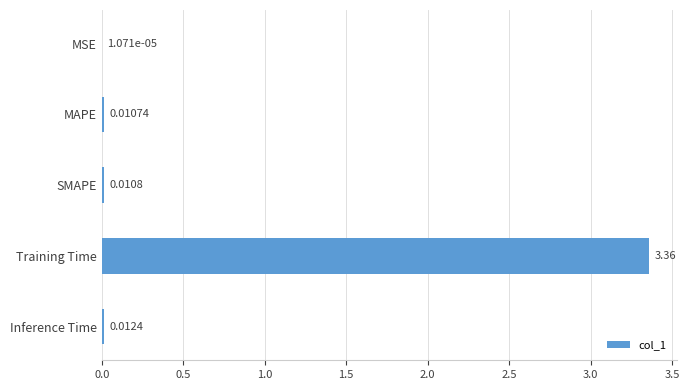

Between SMAPE and MSE, which is larger?

SMAPE